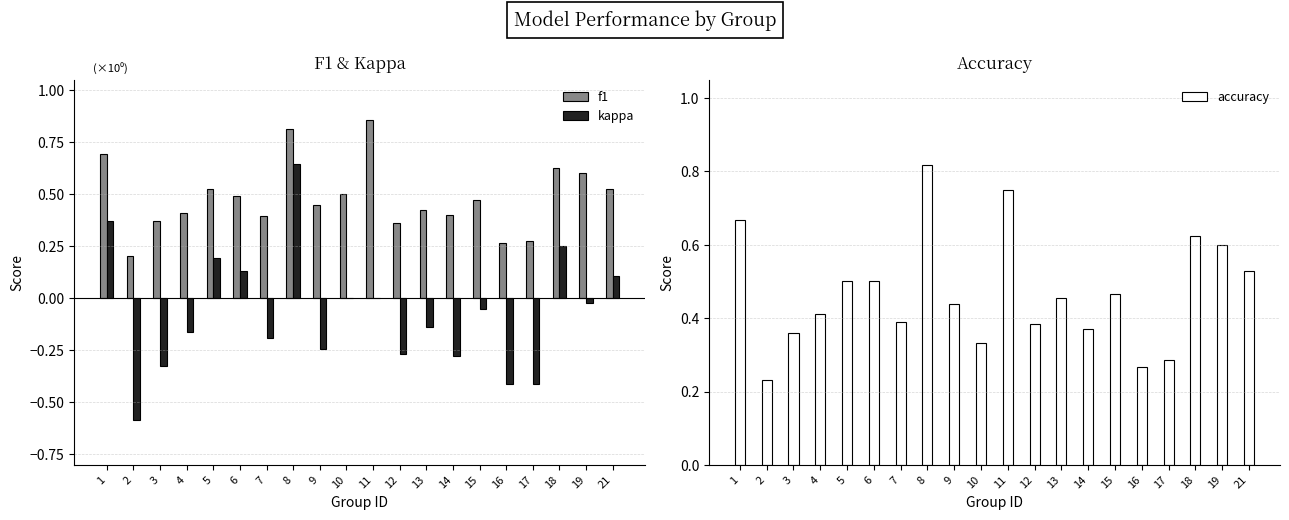

What is the smallest value displayed?

-0.6